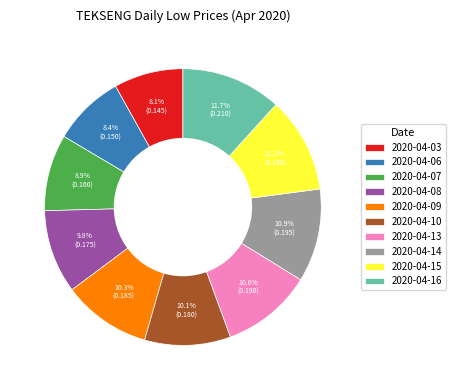

What percentage is NOT represented by 2020-04-13?

89.4%